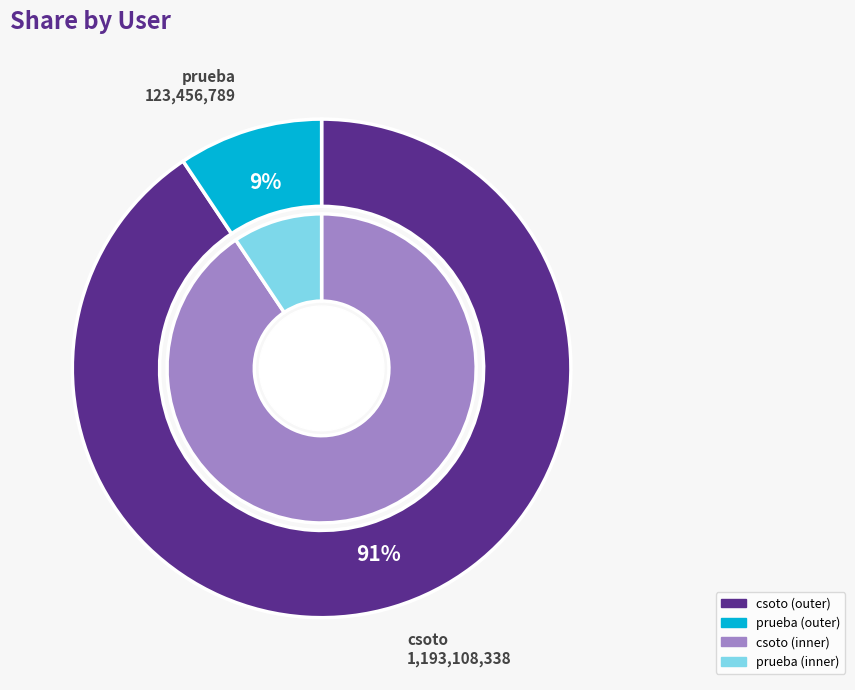

What is the change in value from csoto to prueba?

-1069651549